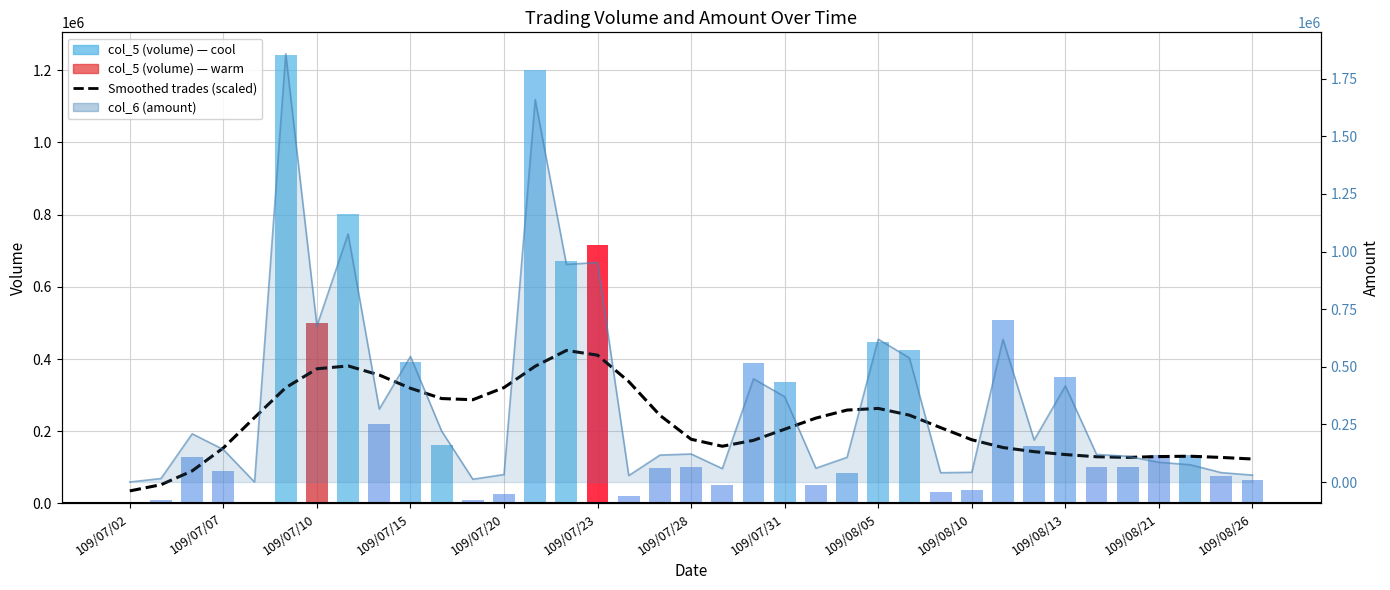

The value at 109/07/31 is 544713.7. True or false?

False